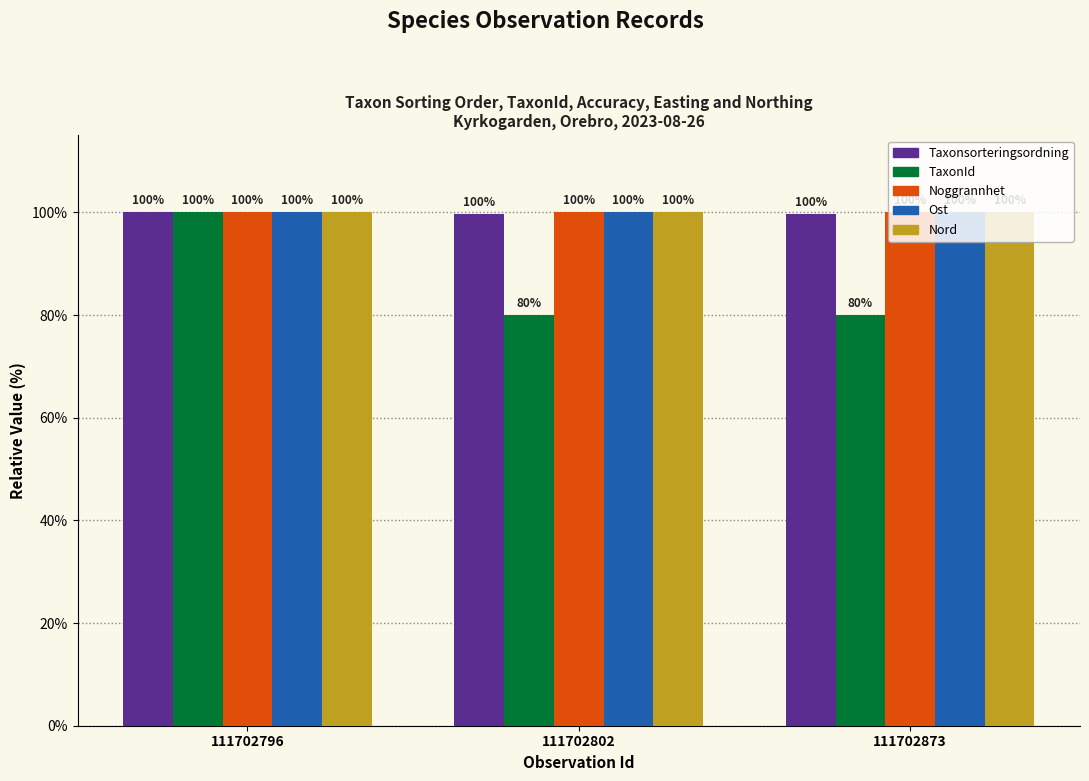

At how many categories does at least one series exceed 84?

3